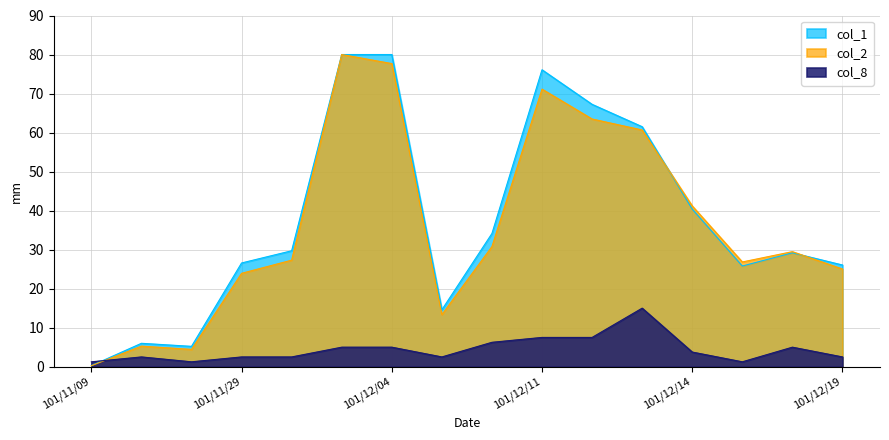

True or false: col_1 and col_2 intersect in this chart.

True